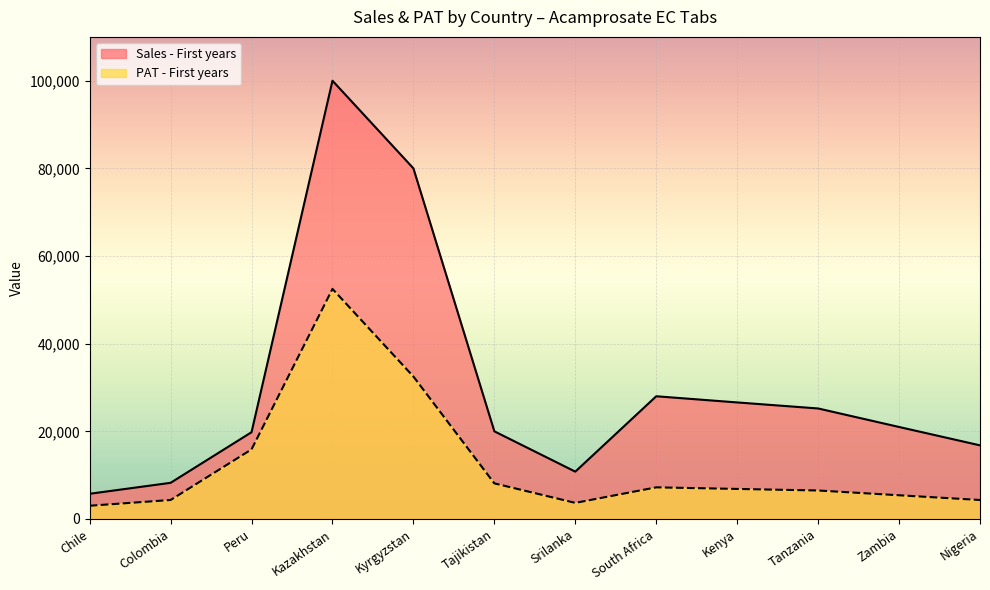

At how many categories does at least one series exceed 50039?

2